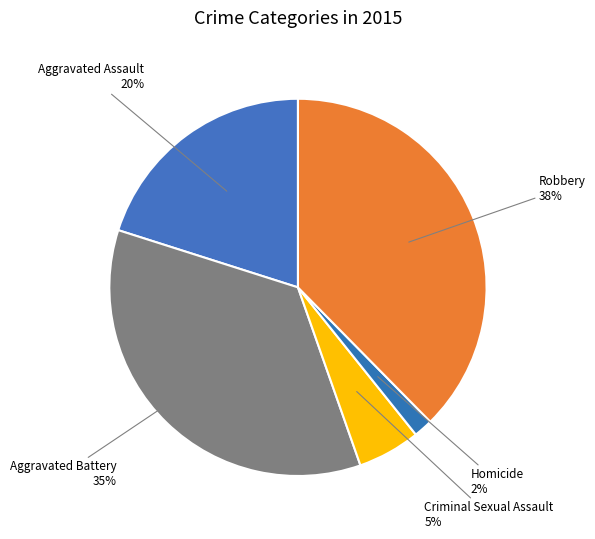

How many slices are in this pie chart?

5